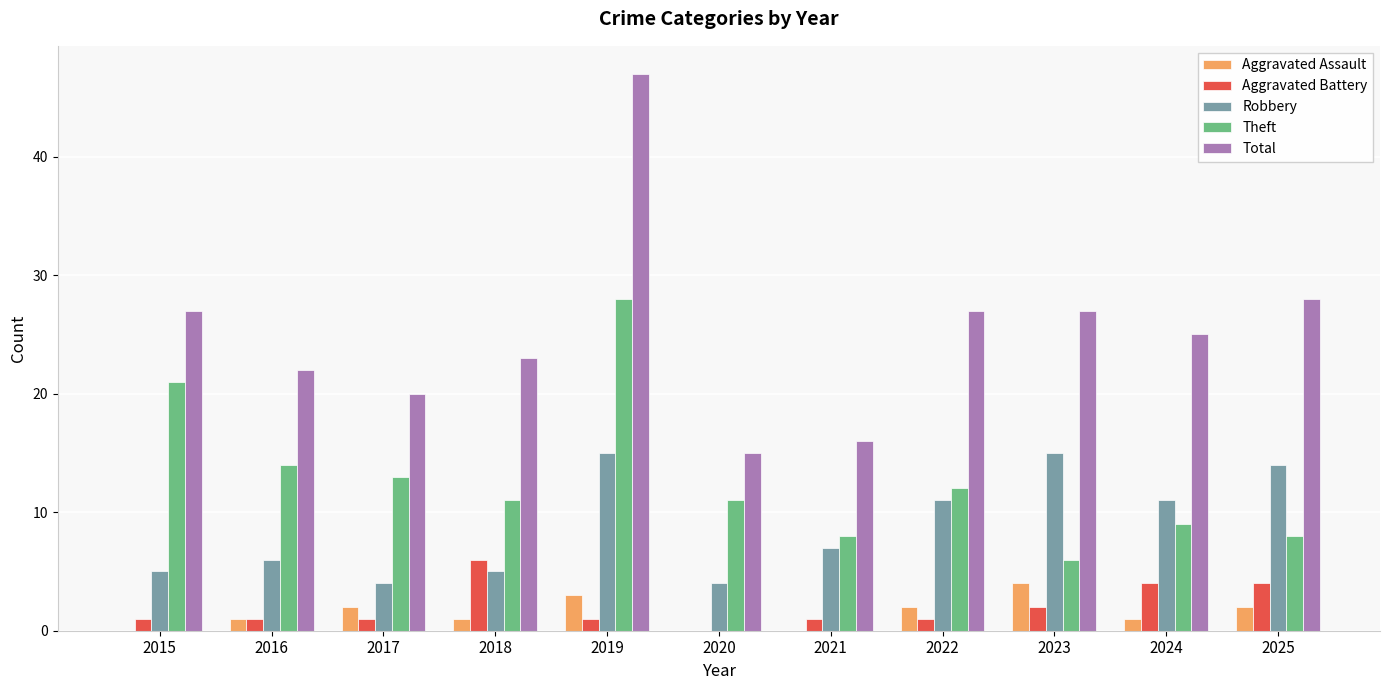

Reading left to right, list all the values displayed in this chart.

Aggravated Assault: 0	1	2	1	3	0	0	2	4	1	2
Aggravated Battery: 1	1	1	6	1	0	1	1	2	4	4
Robbery: 5	6	4	5	15	4	7	11	15	11	14
Theft: 21	14	13	11	28	11	8	12	6	9	8
Total: 27	22	20	23	47	15	16	27	27	25	28